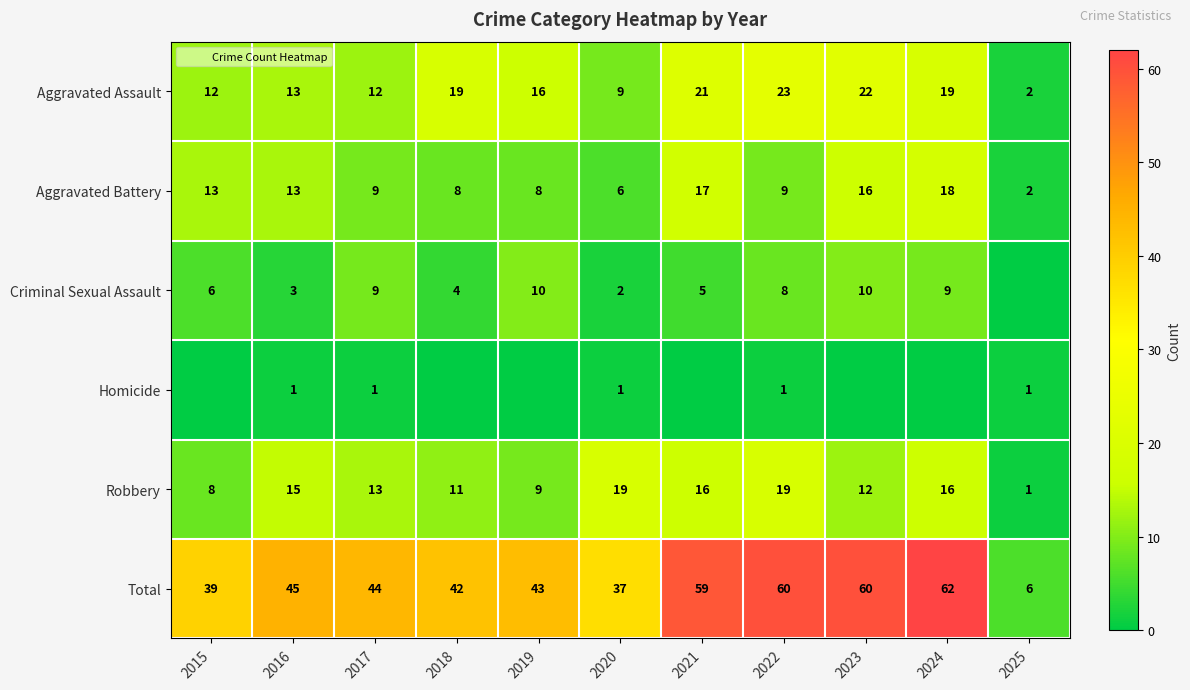

At which label is Homicide closest to 0?

2015